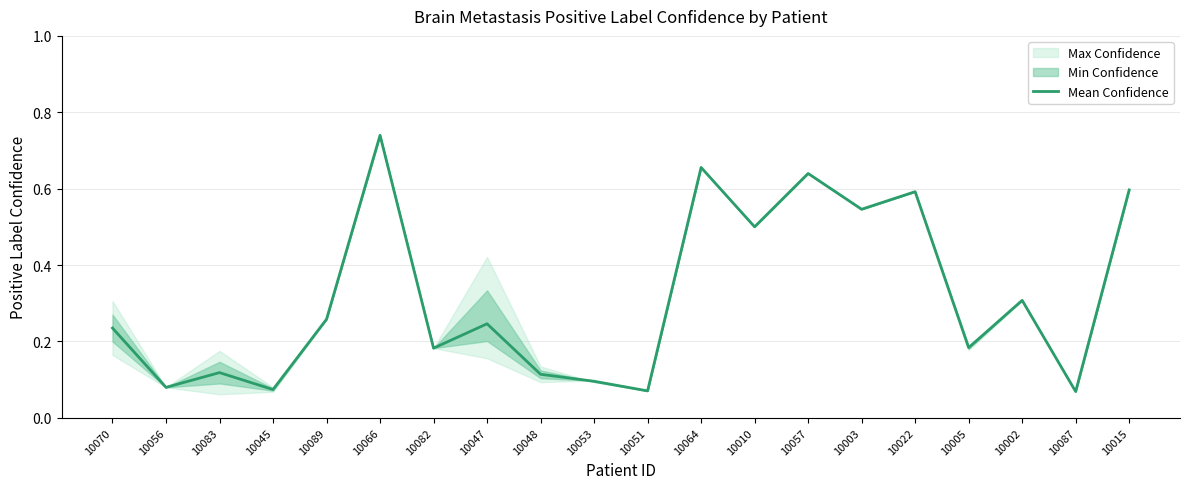

List the labels in order of value, smallest first.

10087, 10051, 10045, 10056, 10053, 10048, 10083, 10082, 10005, 10070, 10047, 10089, 10002, 10010, 10003, 10022, 10015, 10057, 10064, 10066